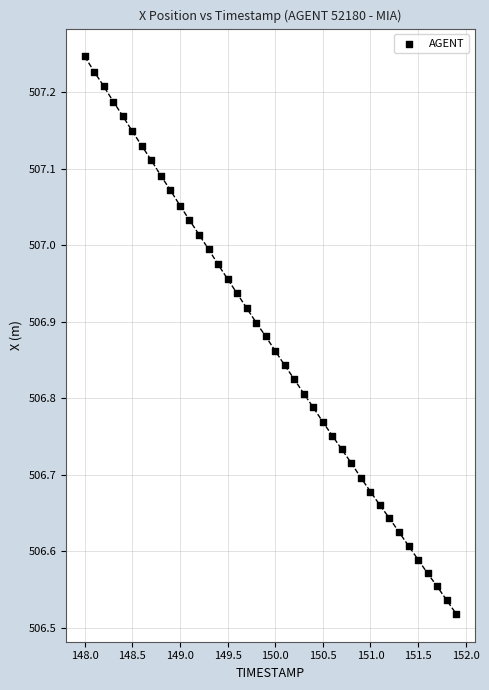

What is the range of X values (max minus min)?

3.9